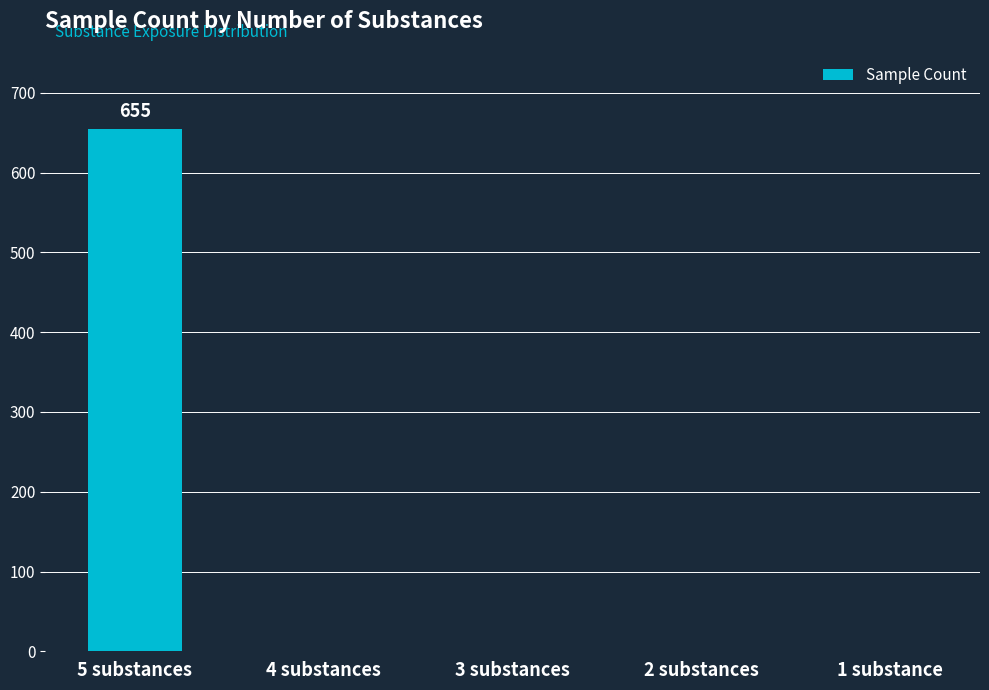

Reading left to right, list all the values displayed in this chart.

5 substances=655	4 substances=0	3 substances=0	2 substances=0	1 substance=0